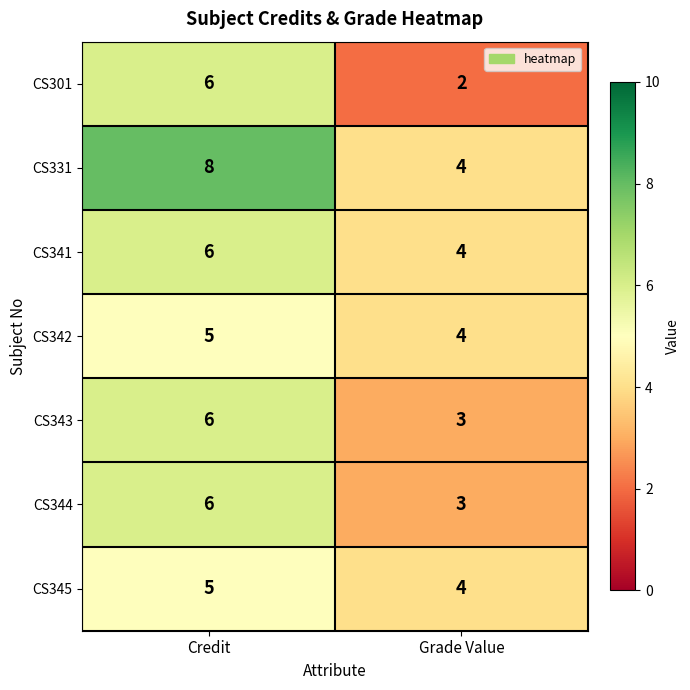

What is the minimum value shown in the chart?

2